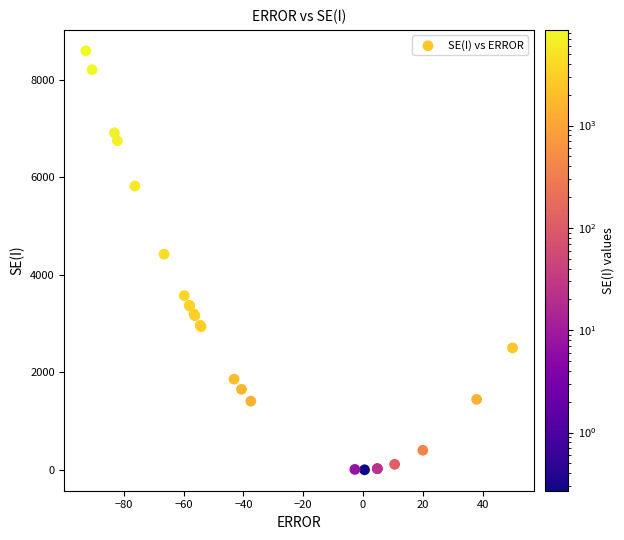

What Y value in the scatter plot is closest to 4297?

4424.4